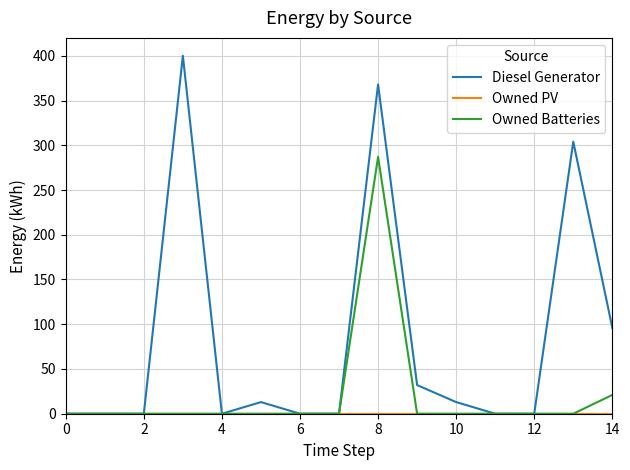

Which series has the largest range (max minus min)?

Diesel Generator